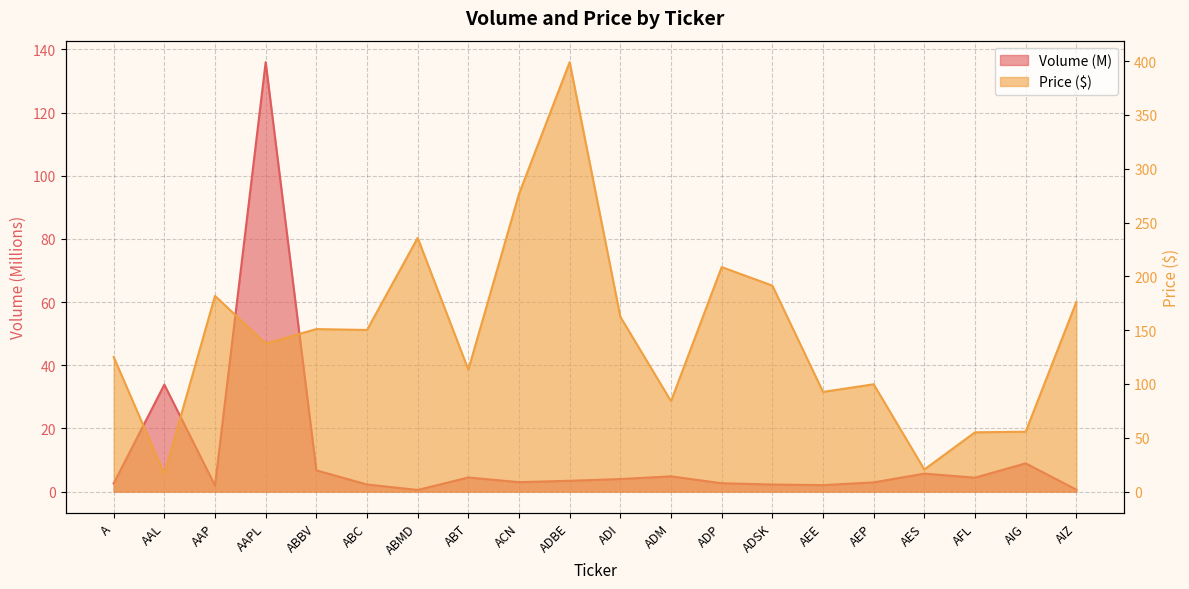

Is the value of Price at AAP greater than the value of Volume at ACN?

Yes